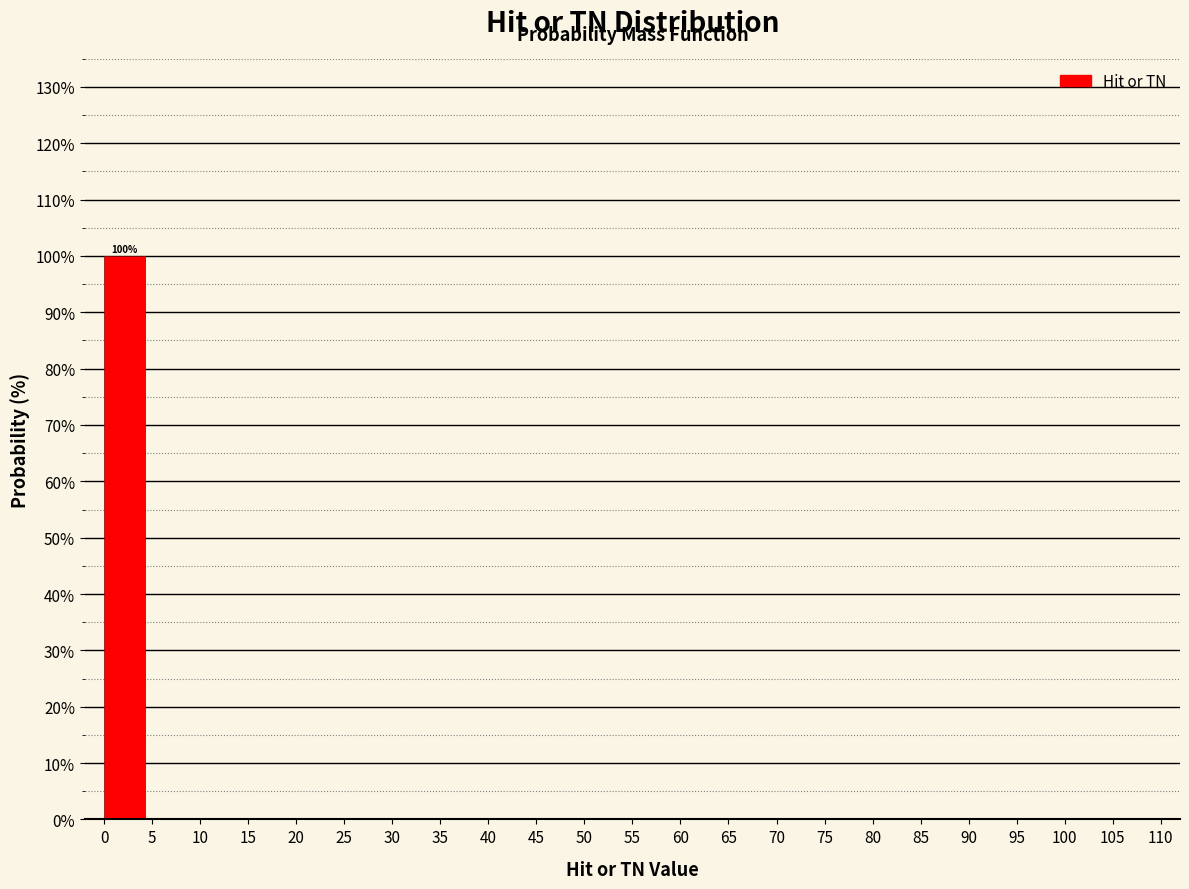

Which range on the x-axis has the tallest bar?

0 to 5